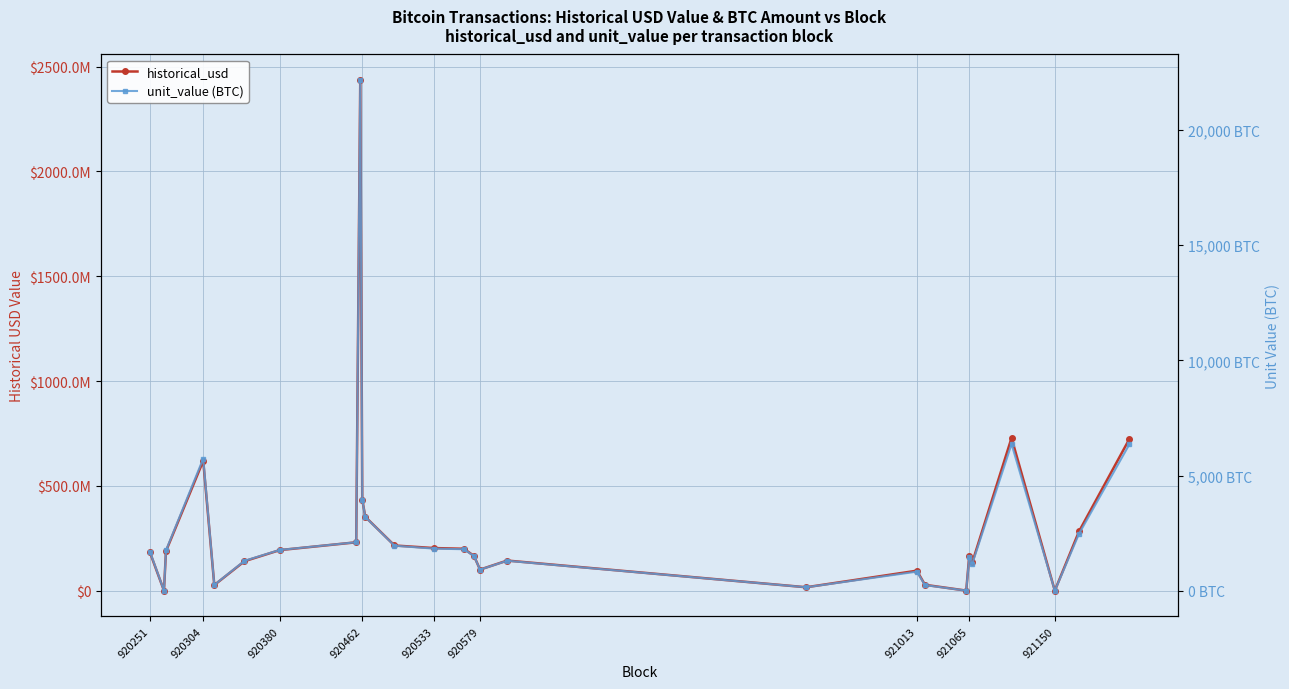

Where does the historical_usd series first go above 183559172?

920251